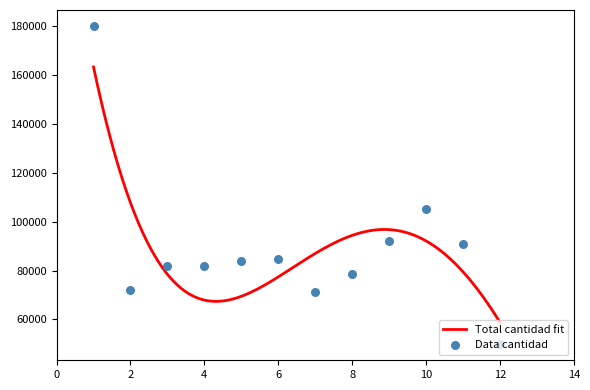

What is the minimum value for Total cantidad fit?

58810.8